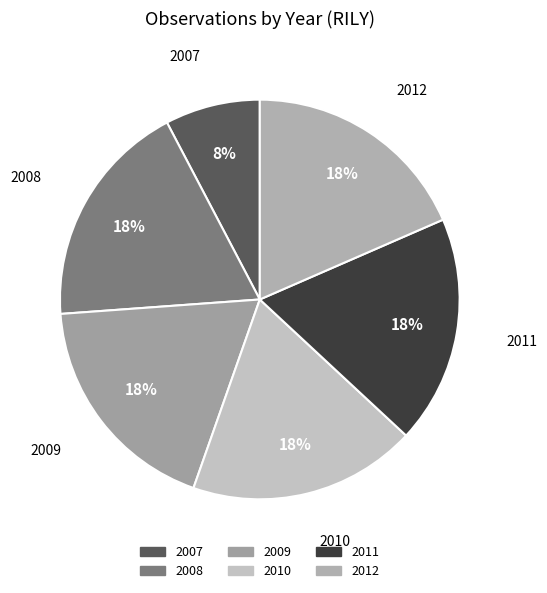

Which category has the smallest portion of the pie?

2007